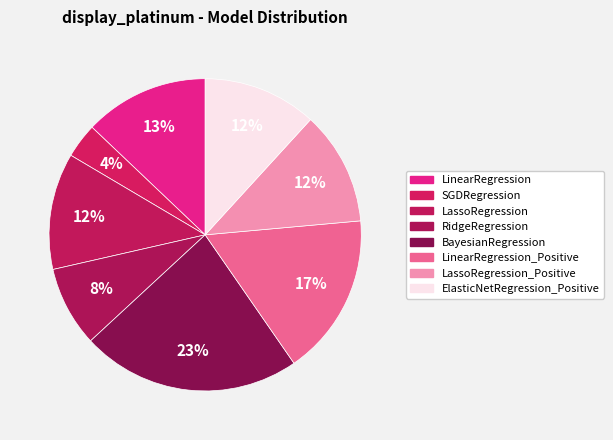

How many segments does this pie chart have?

8